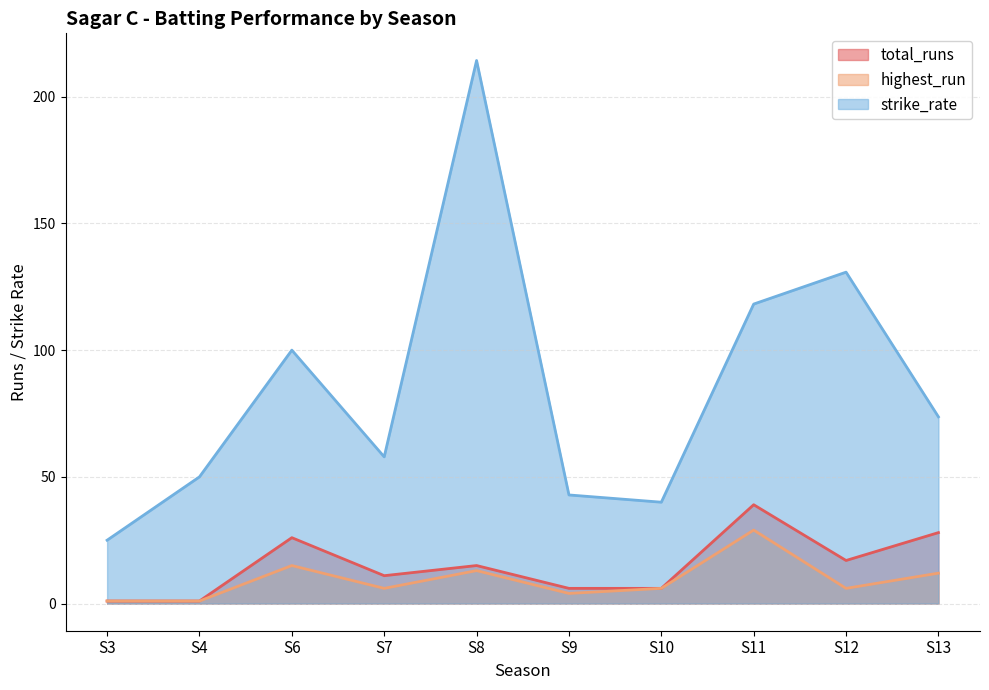

What is the value of the strike_rate point at the 4th from the left?

57.9